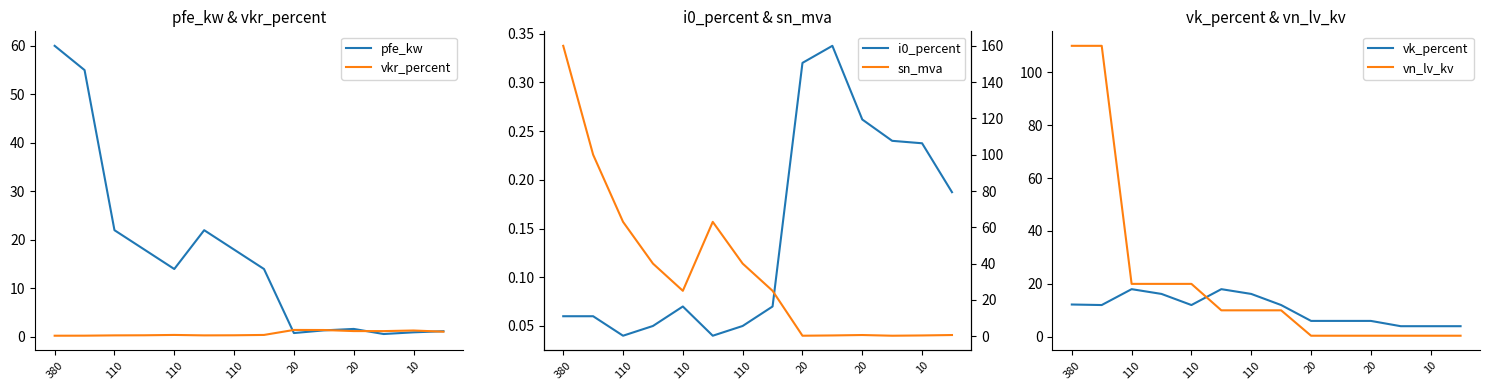

At how many categories does at least one series exceed 158?

1